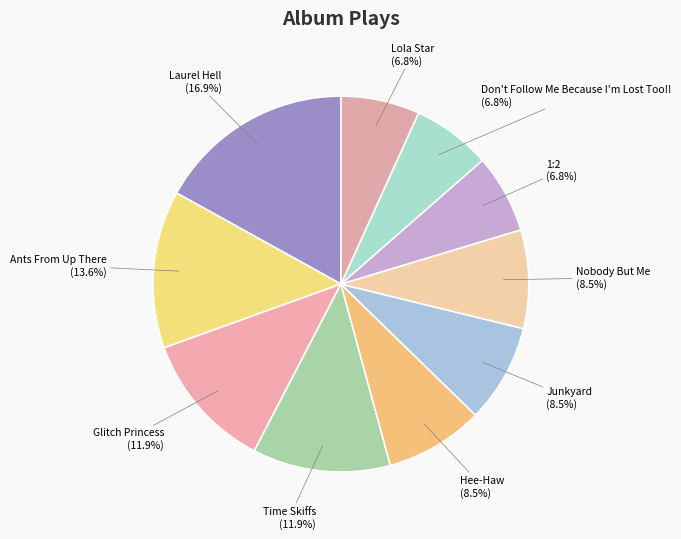

Count the number of slices in the pie.

10